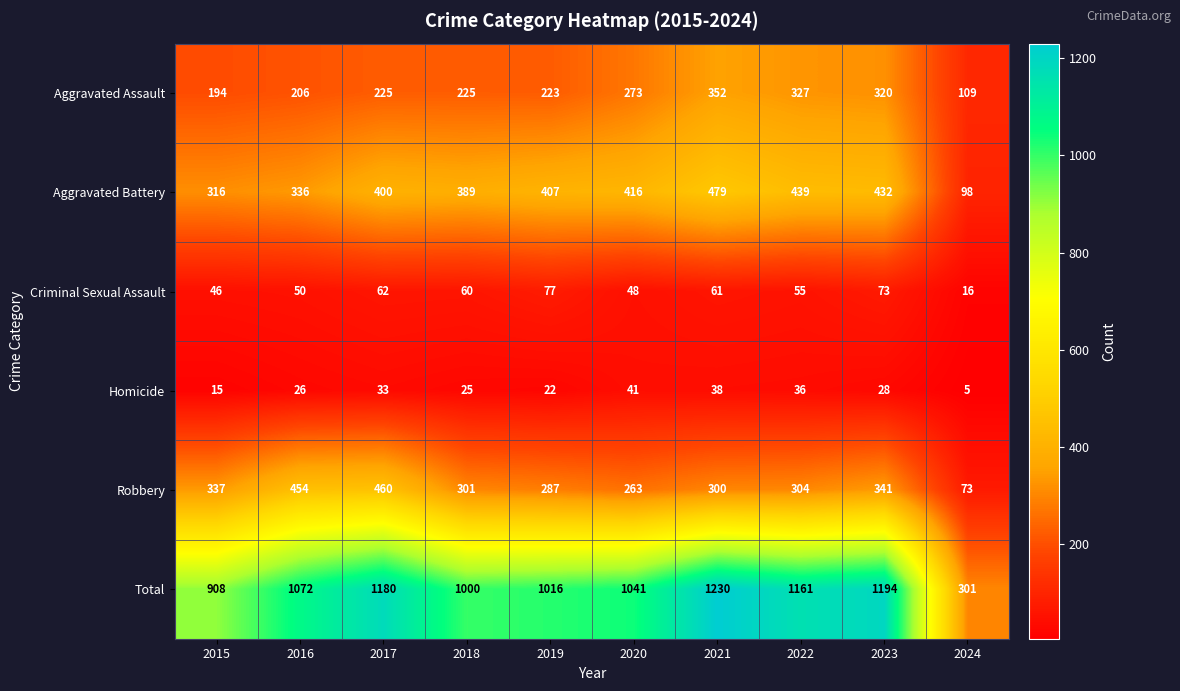

Which category has the highest value in the Total series?

2021